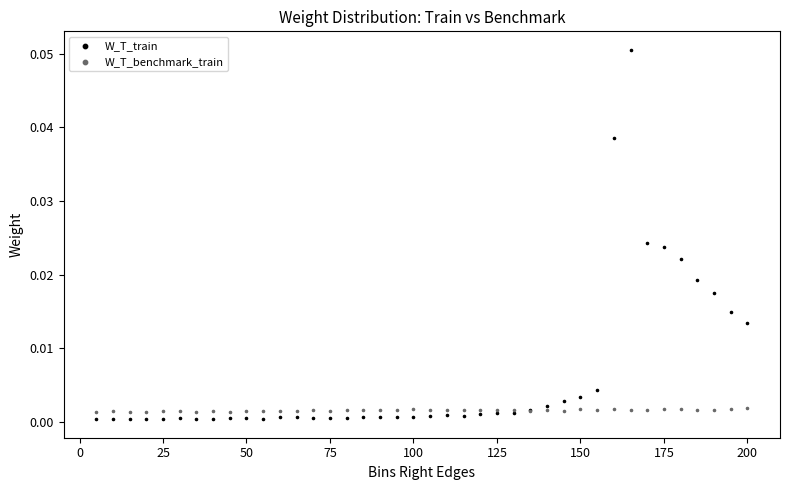

Which series reaches the maximum Y coordinate?

W_T_train